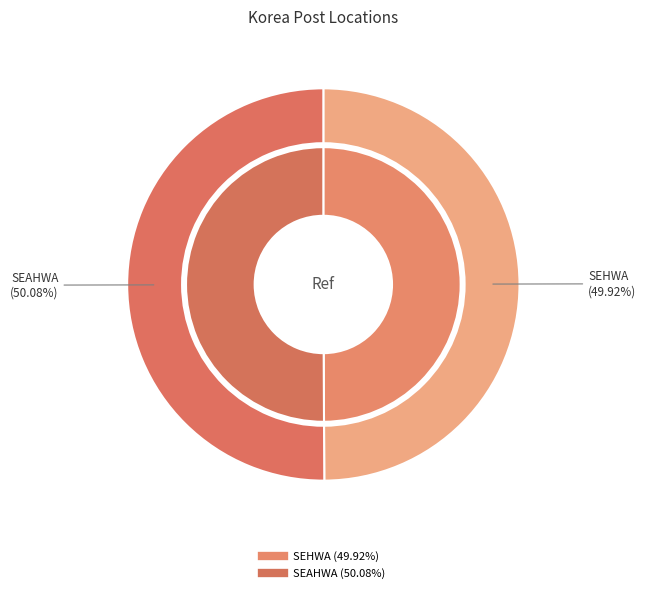

The KOREA POST - JEJU-SI - SEHWA slice represents 50% of the pie. True or false?

True